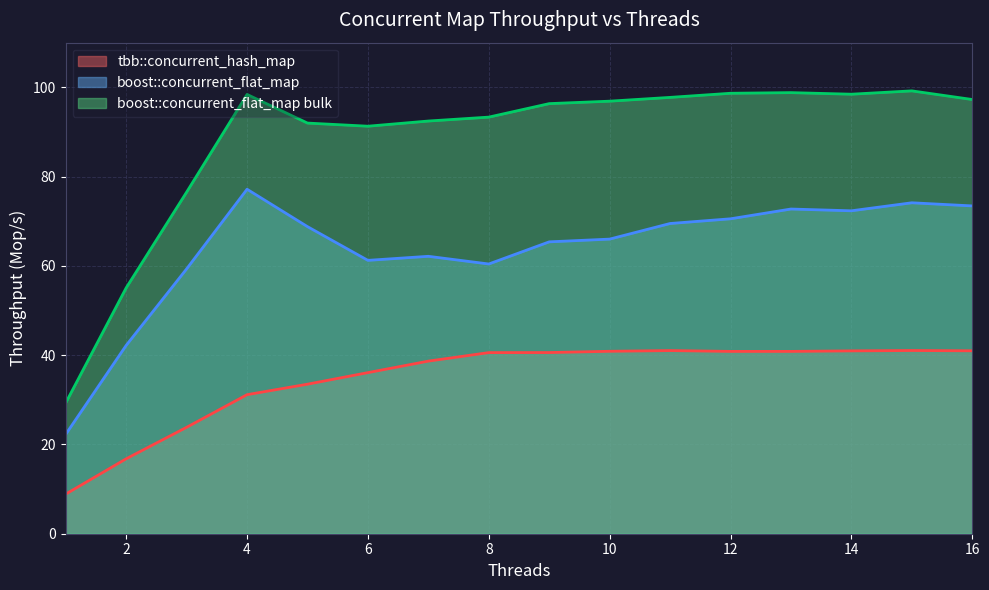

List the series in order of their peak value, highest first.

boost::concurrent_flat_map bulk, boost::concurrent_flat_map, tbb::concurrent_hash_map